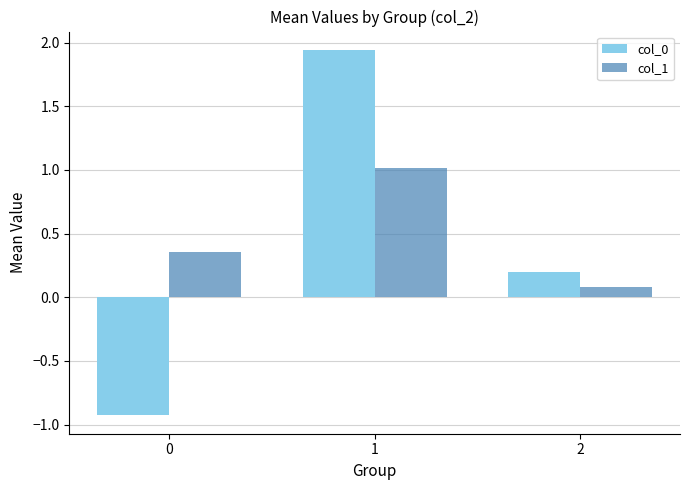

What is the difference between the maximum and second lowest values in the col_1 series?

0.7